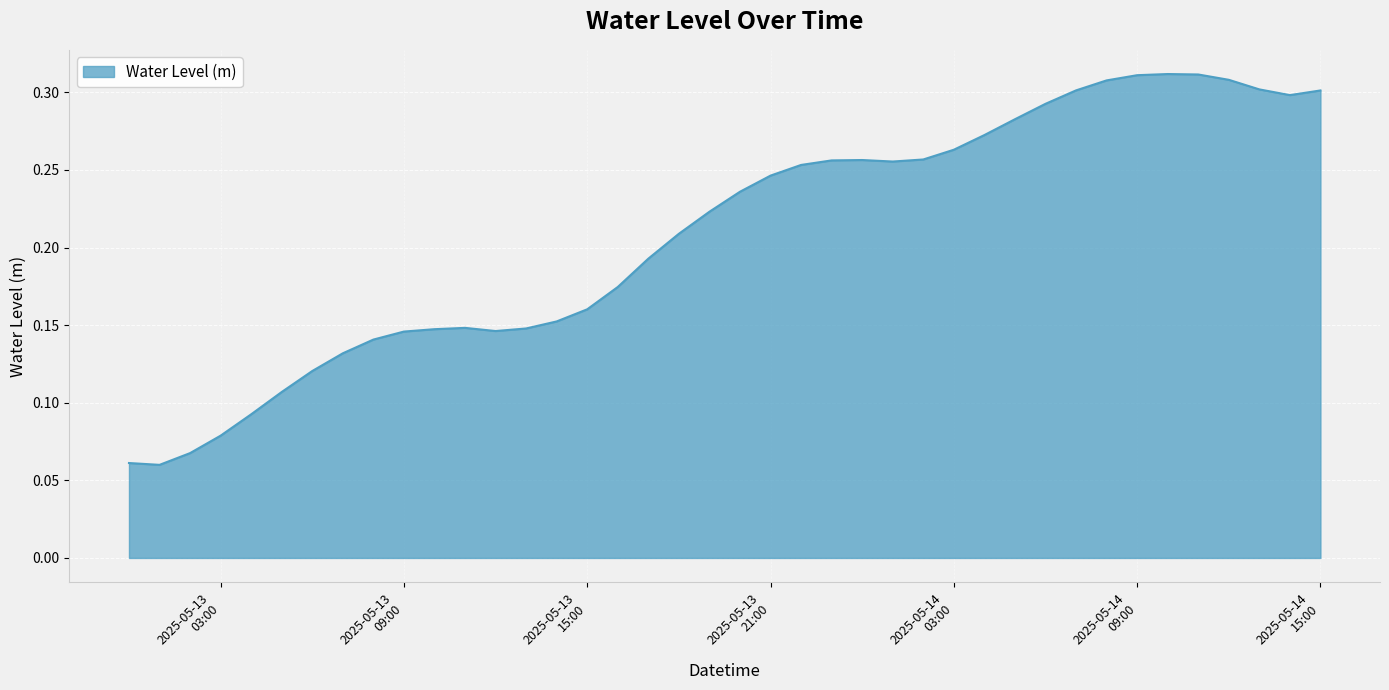

At which category does the chart reach its minimum across all series?

2025-05-13 01:00:00